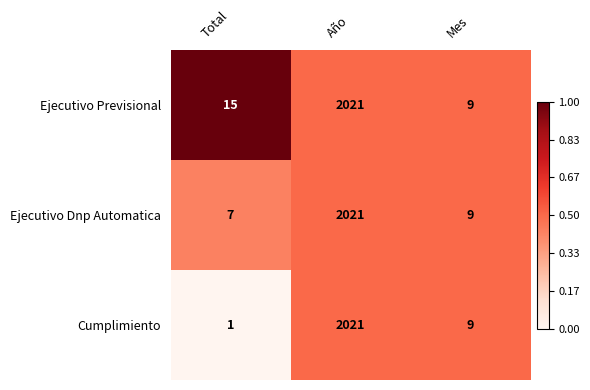

Which series has the widest spread of values?

Cumplimiento